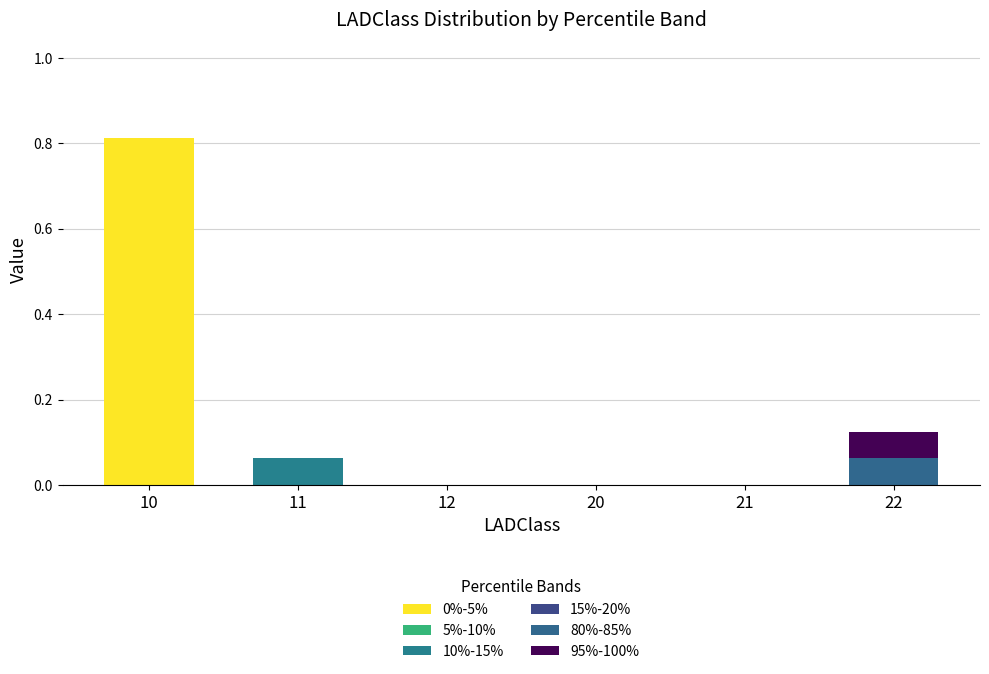

How many data points does each series have?

6